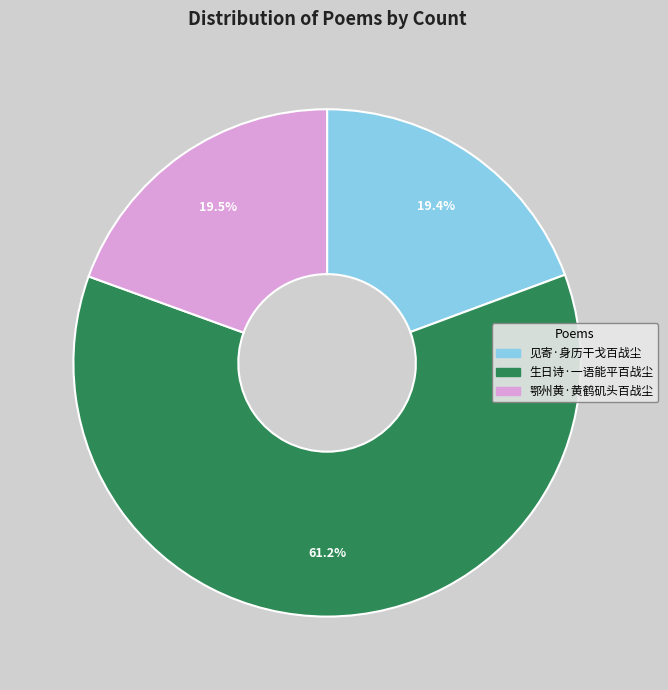

What is the total percentage of 生日诗·一语能平百战尘 and 见寄·身历干戈百战尘?

80.5%